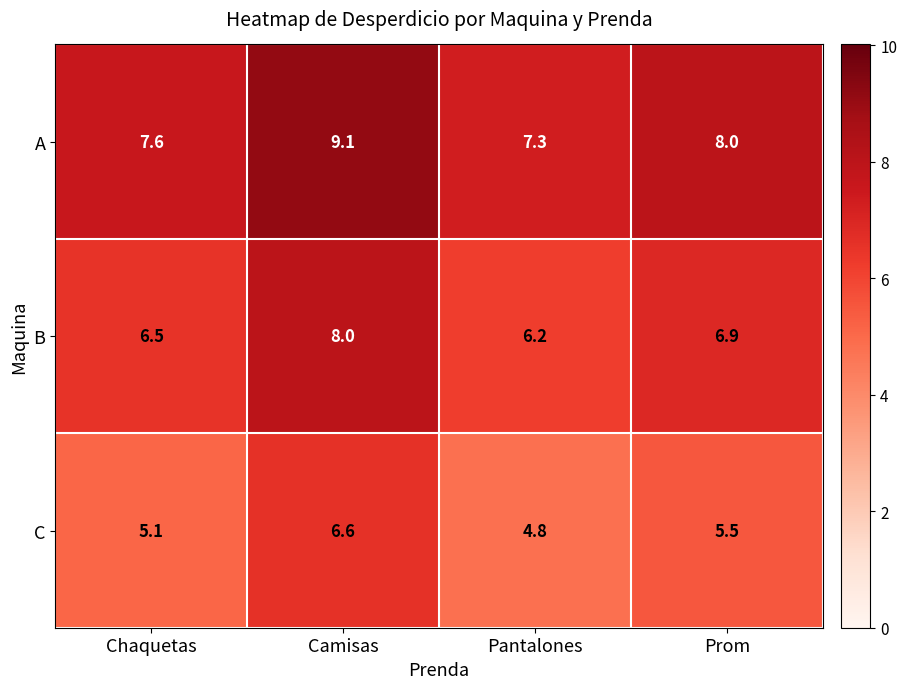

What is the spread (max minus min) of values at Pantalones?

2.5